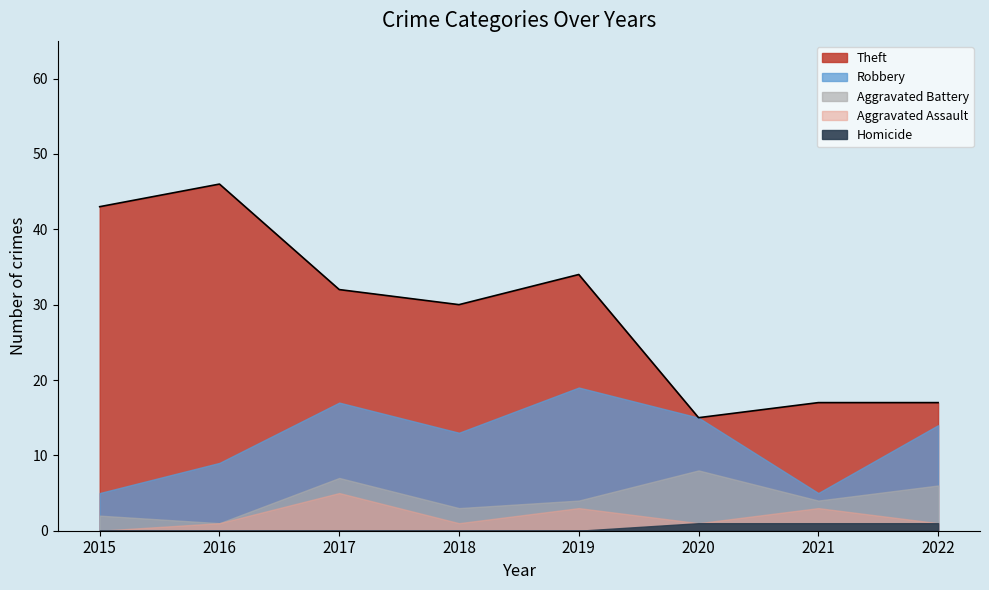

What is the spread (max minus min) of values at 2021?

16